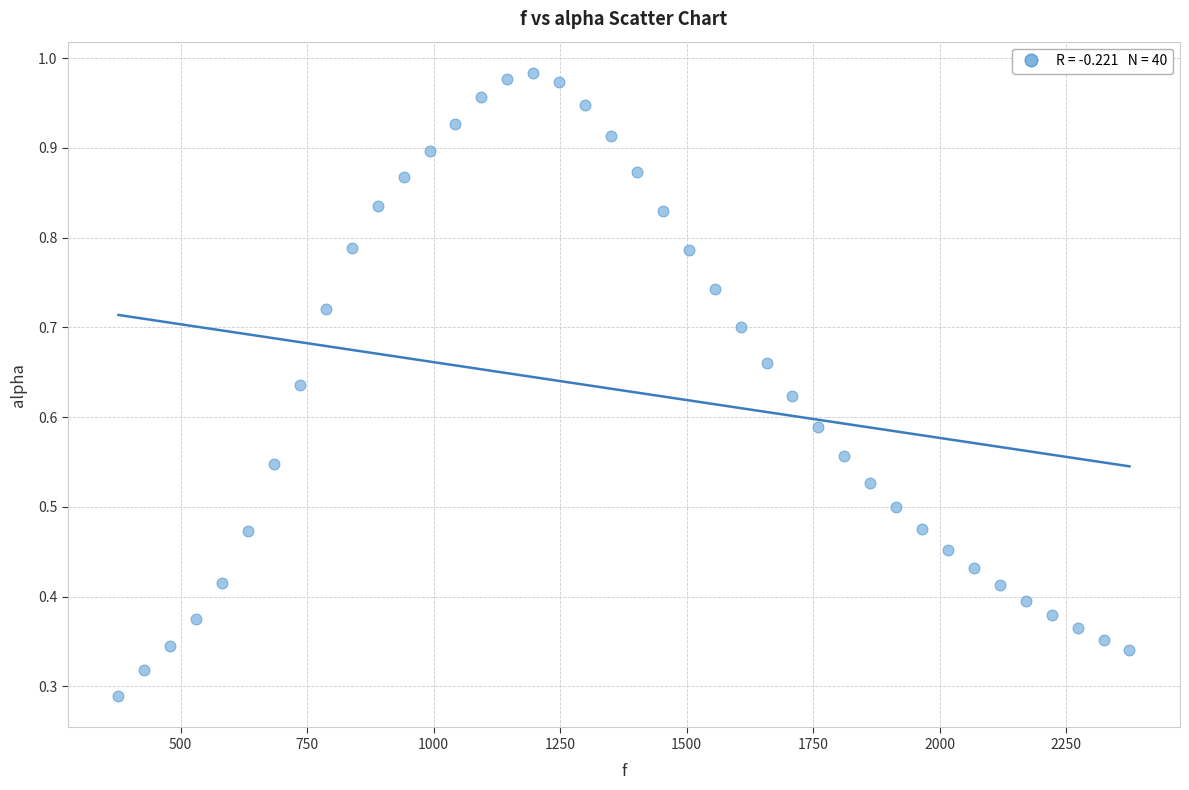

What is the range of X values (max minus min)?

1998.3